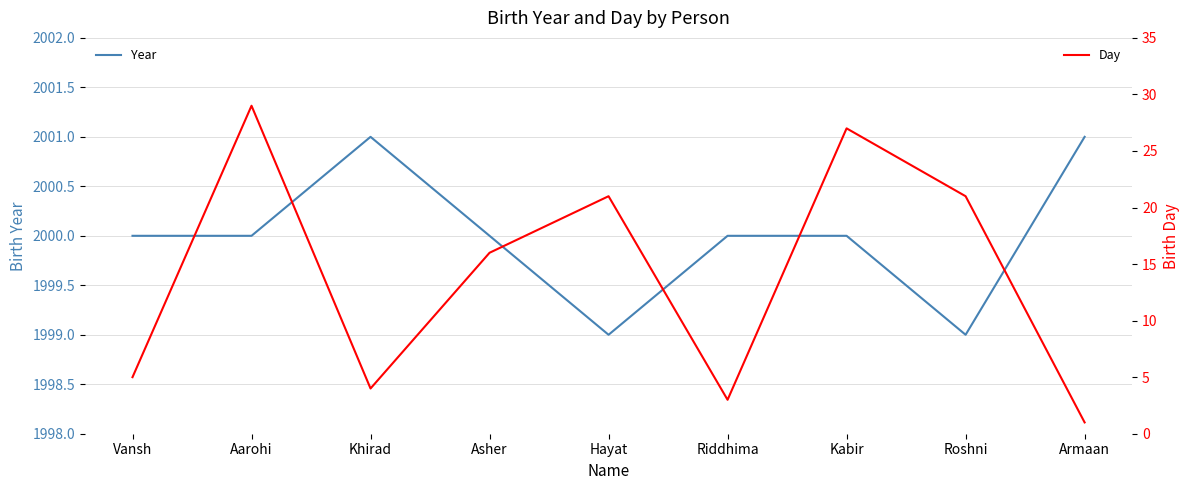

The value of Day at Riddhima is 5. True or false?

False